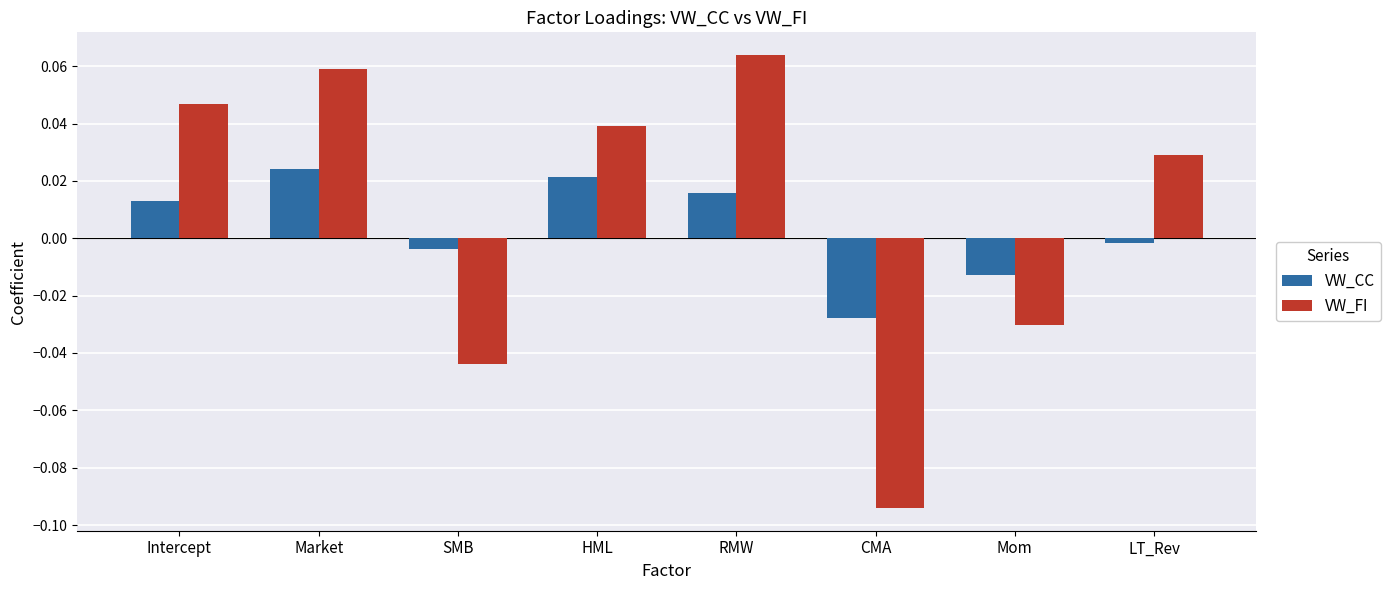

Does the chart contain any negative values?

Yes